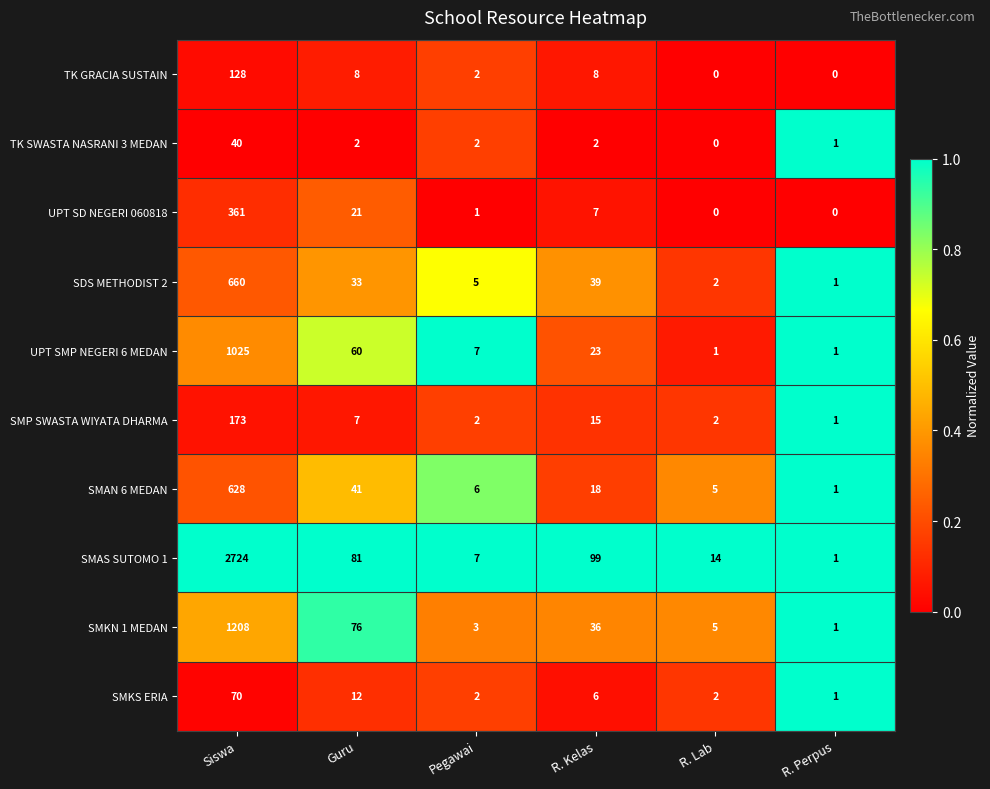

What is the spread (max minus min) of values at R. Kelas?

97